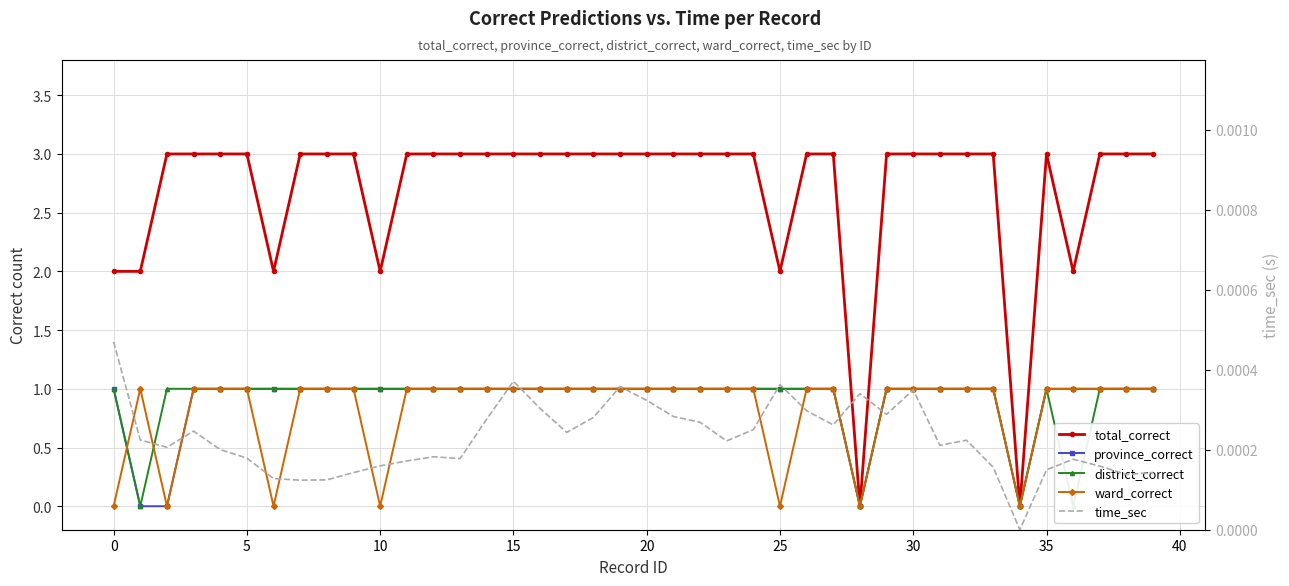

What is the approximate value of district_correct at 12?

1.0